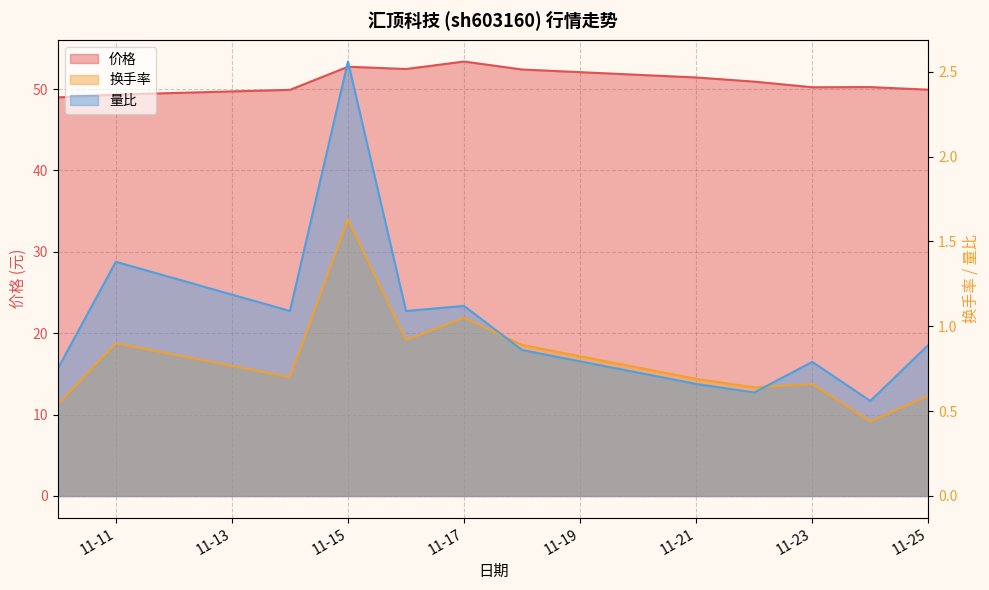

Rank the categories by 量比 value from lowest to highest.

2022-11-24, 2022-11-22, 2022-11-21, 2022-11-10, 2022-11-23, 2022-11-18, 2022-11-25, 2022-11-14, 2022-11-16, 2022-11-17, 2022-11-11, 2022-11-15